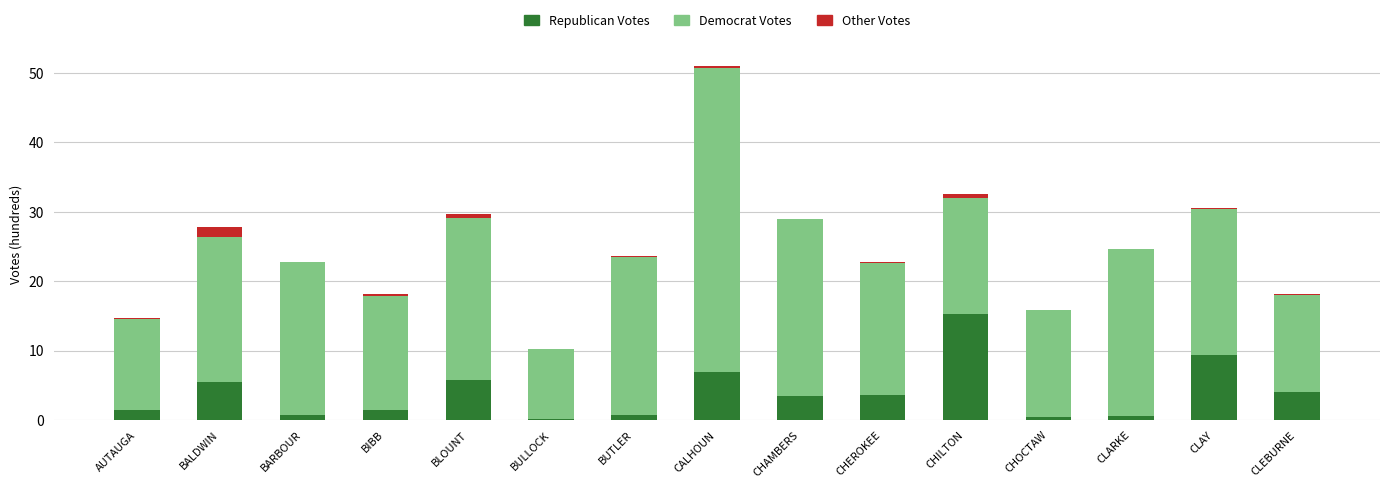

What is the highest value of the Republican Votes series?

15.3